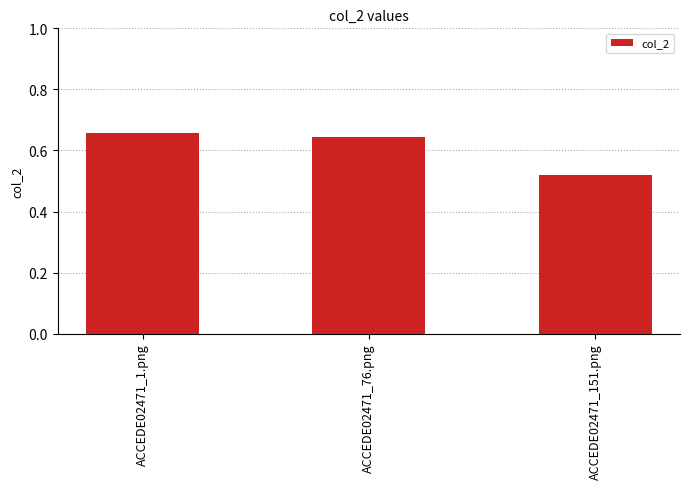

What position from the right is ACCEDE02471_76.png?

2